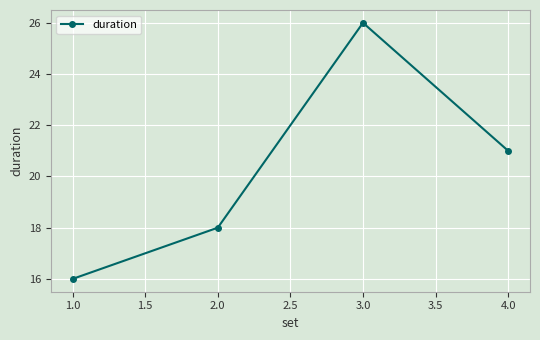

What is the change in value from 1.0 to 2.0?

+2